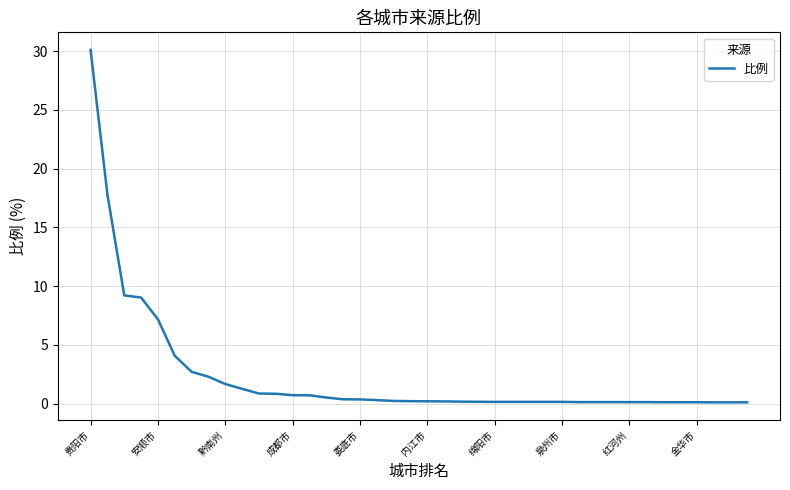

What is the difference between the maximum and minimum values?

30.0